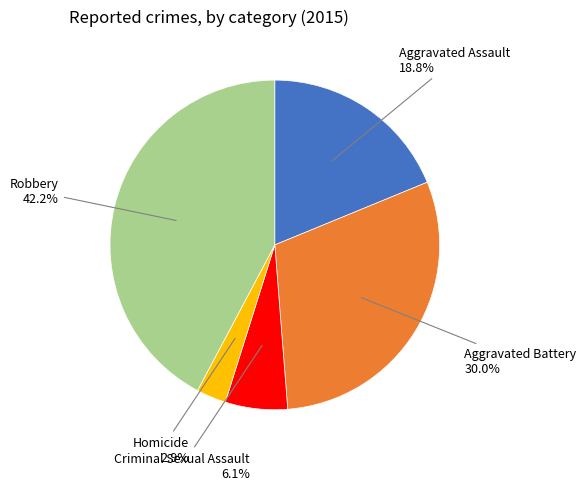

Does any single category account for the majority?

No